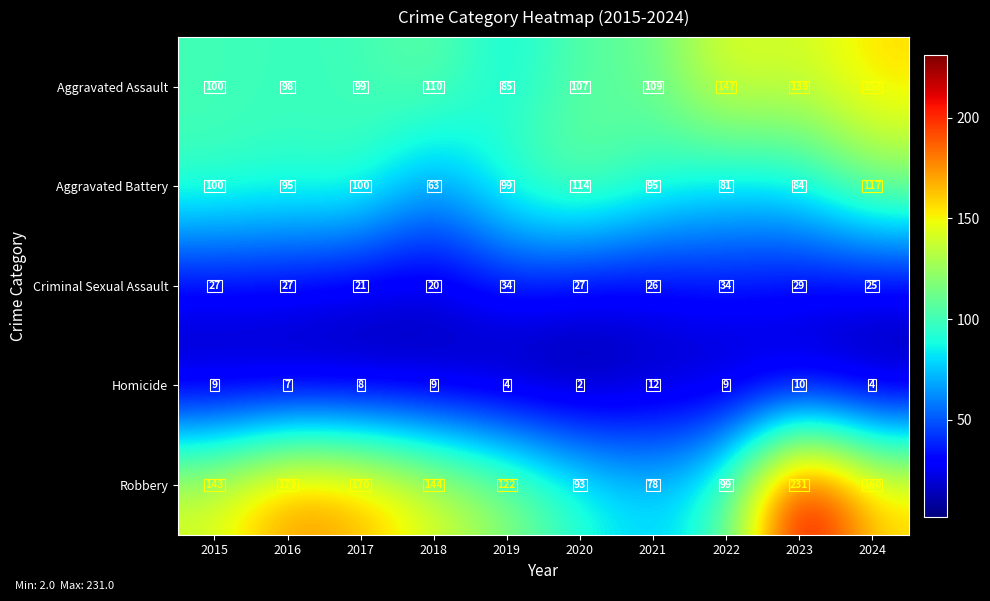

Which series has the largest total across all categories?

Robbery